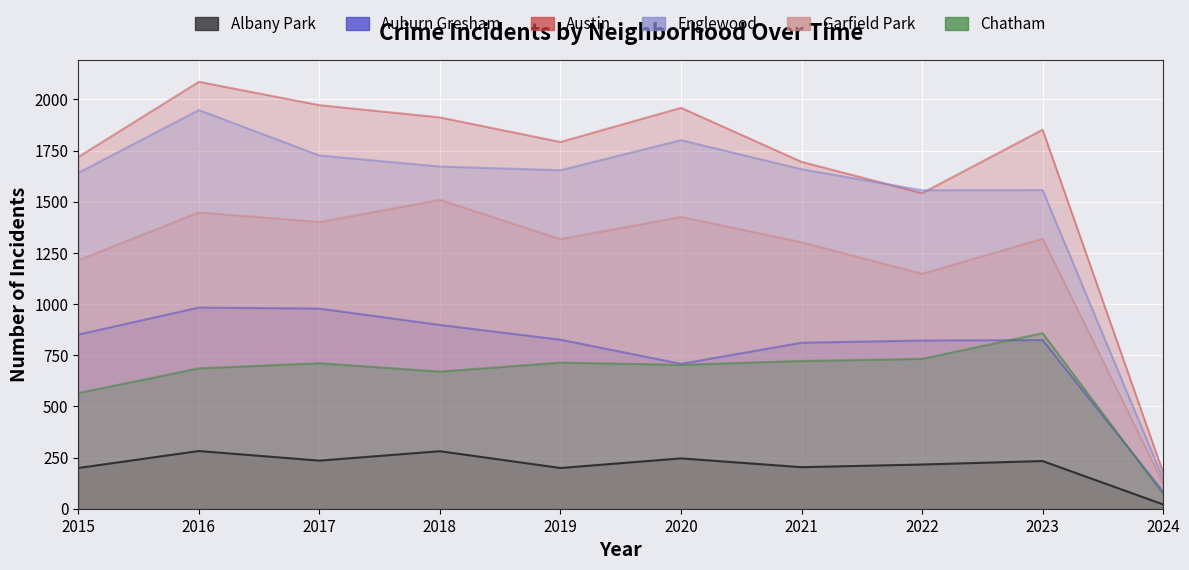

How many data points does each series have?

10